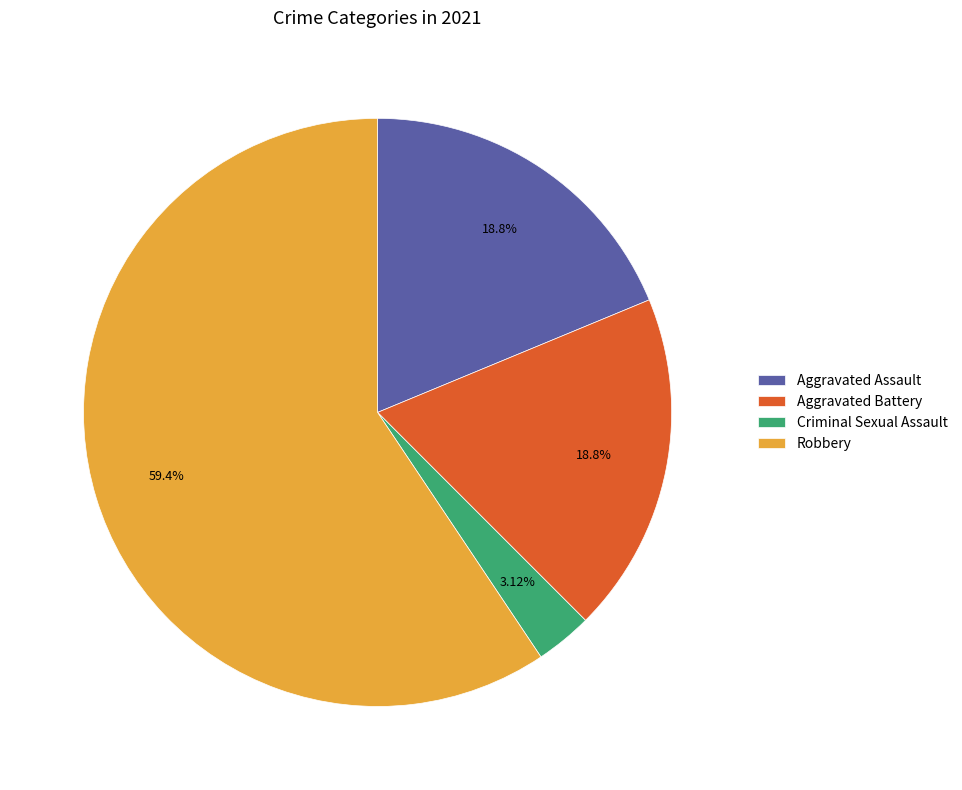

Is there a majority slice in this chart?

Yes